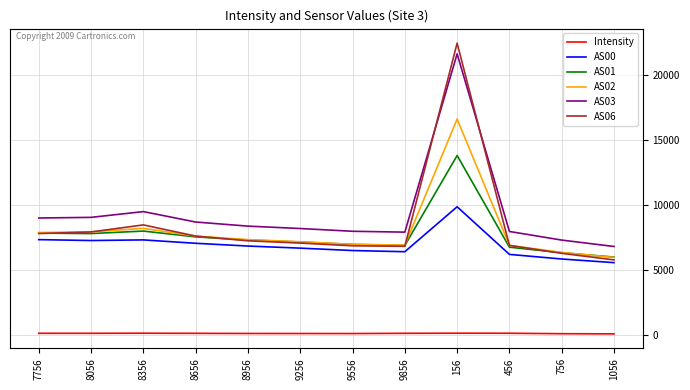

Between which two adjacent categories do AS02 and AS06 first intersect?

8056 and 8356